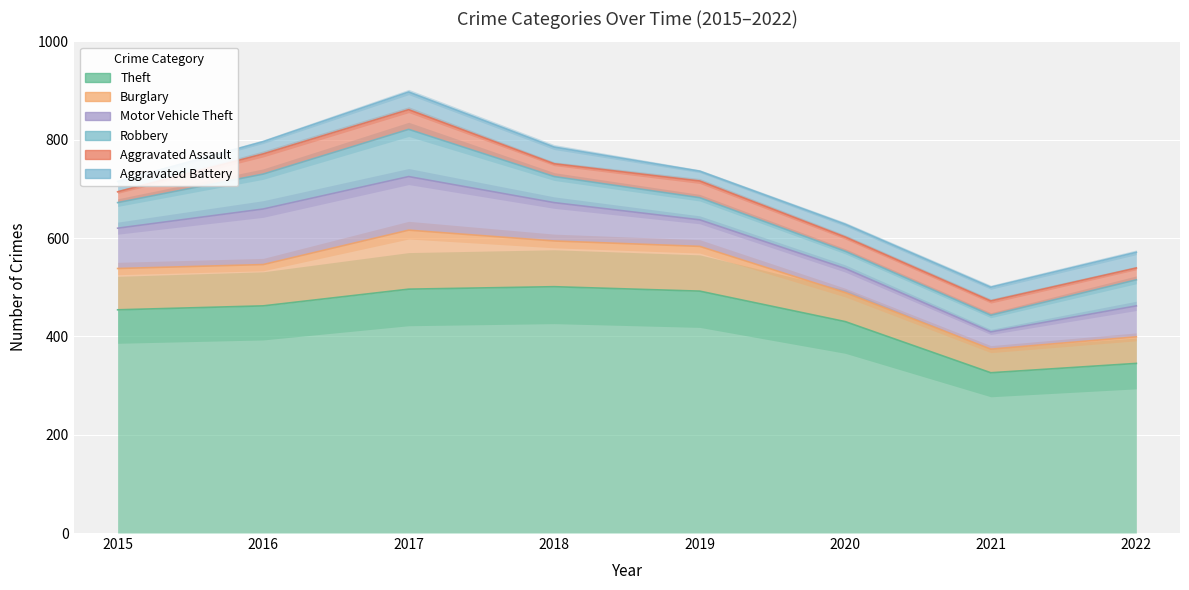

How many series are shown in this chart?

6